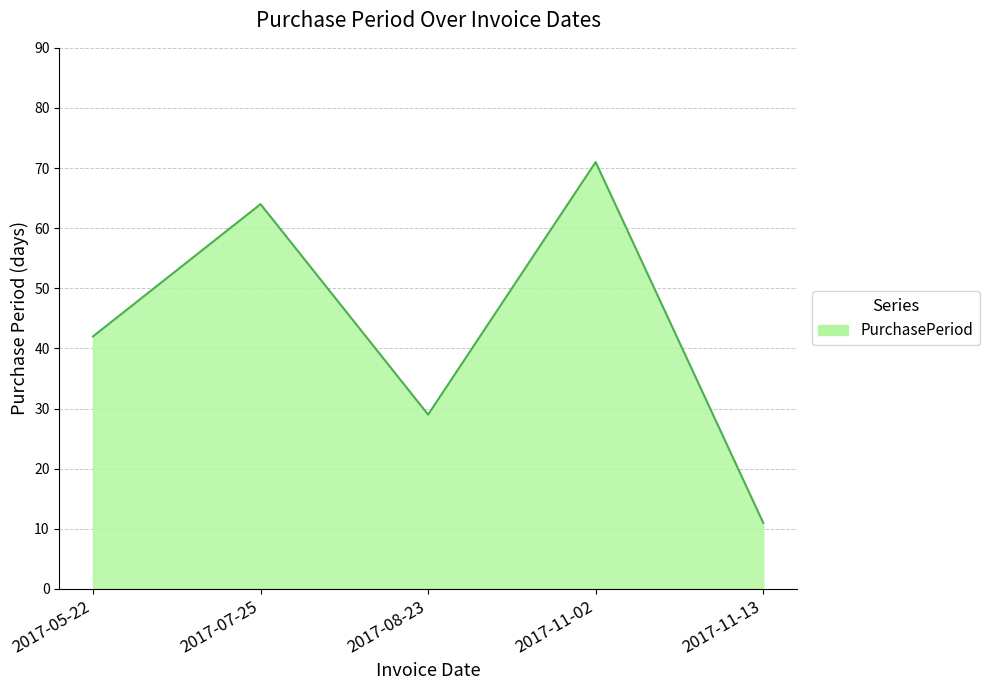

What is the difference between the maximum and second lowest values?

42